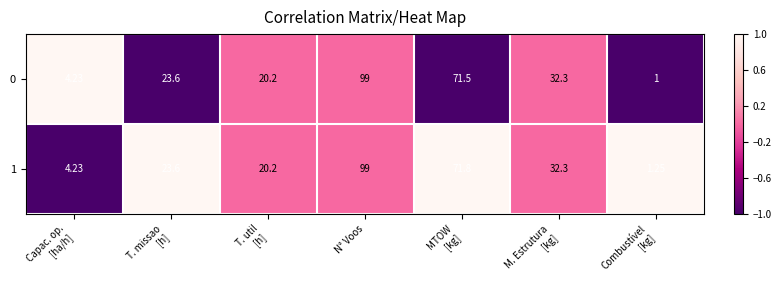

At which category is the sum across all series the highest?

N° Voos